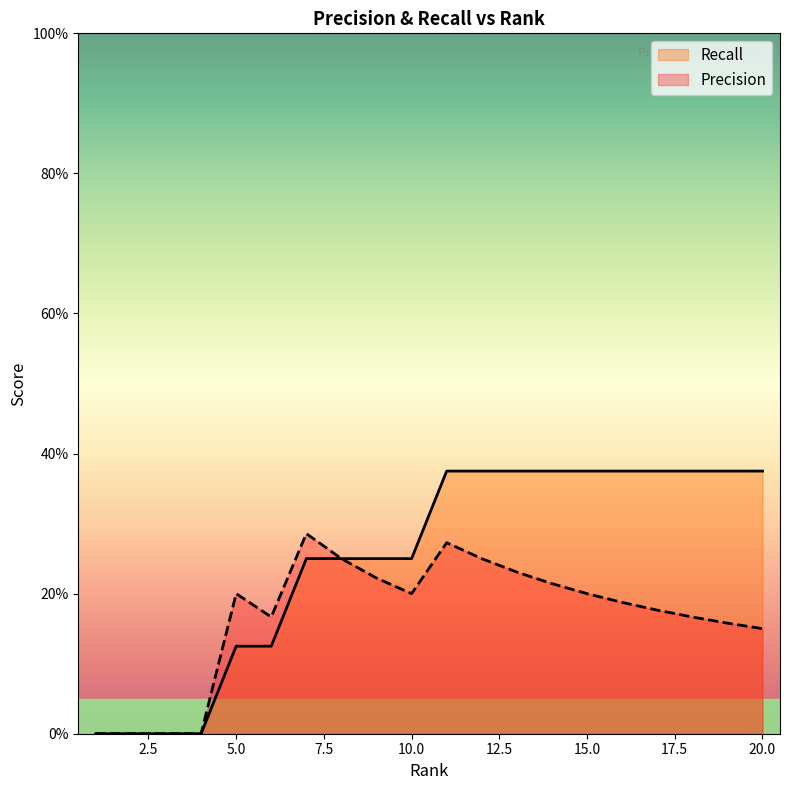

How many data points does each series have?

20